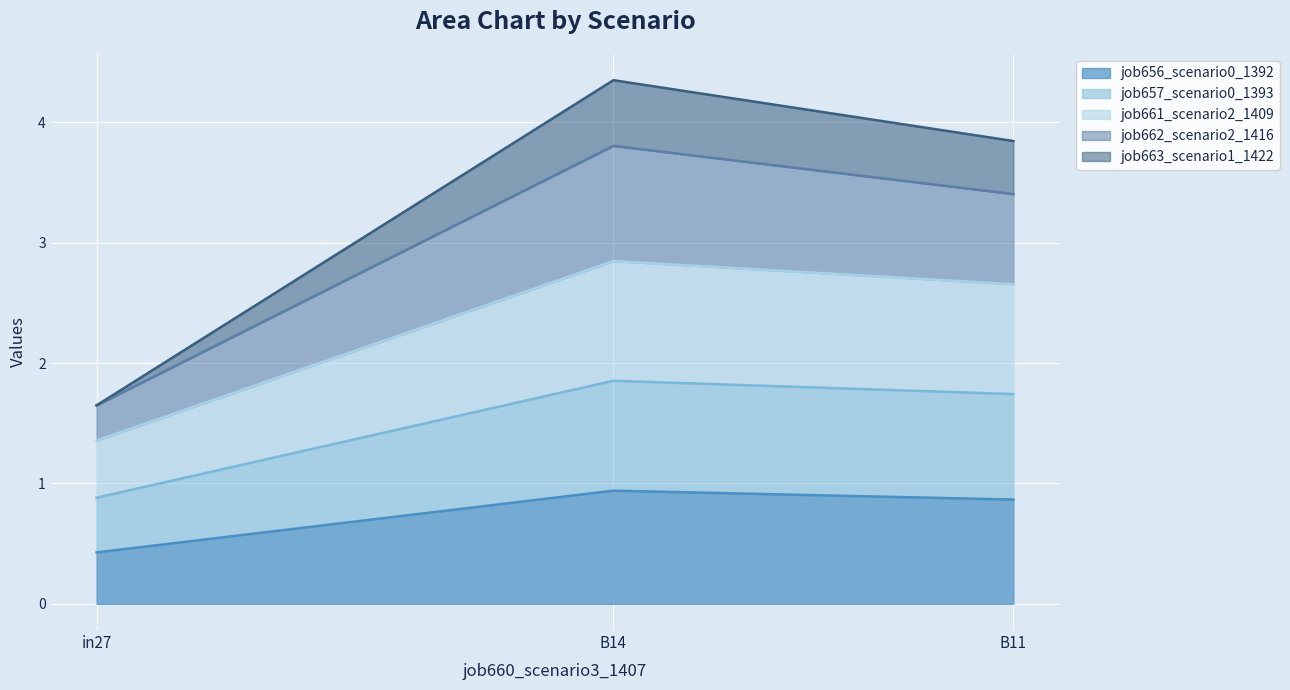

What is the total value across all series at B11?

3.8